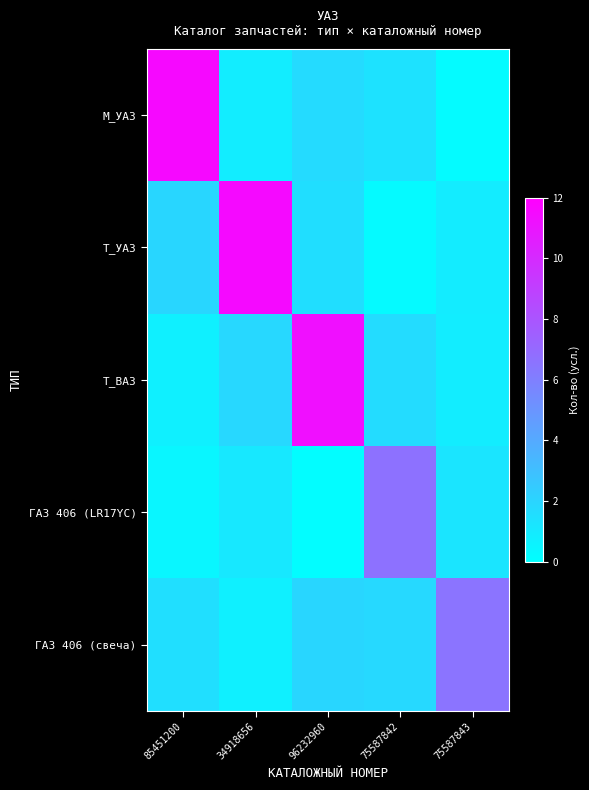

What is the smallest value displayed?

0.1